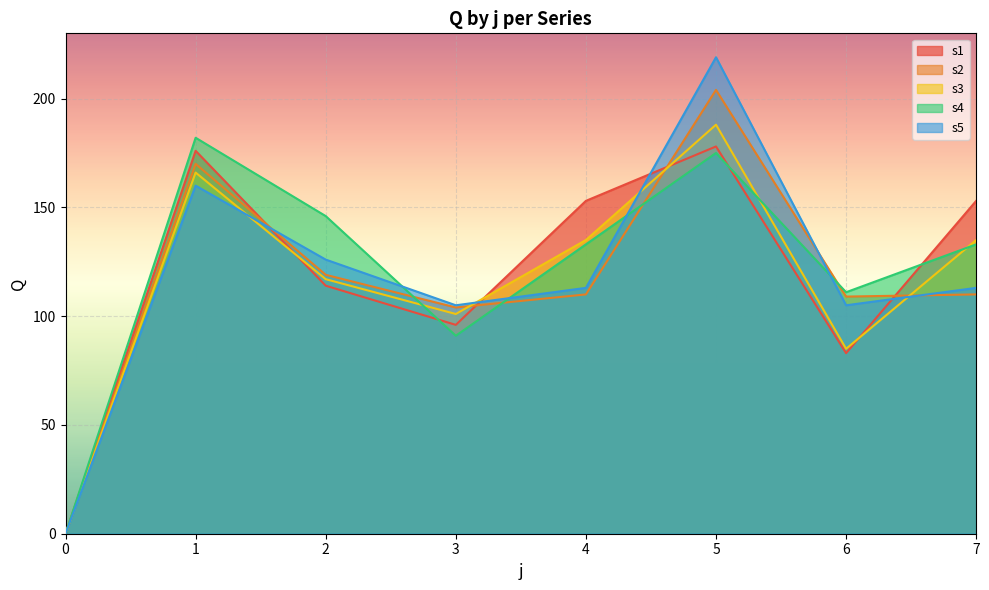

How many data points in s2 are less than 110?

3